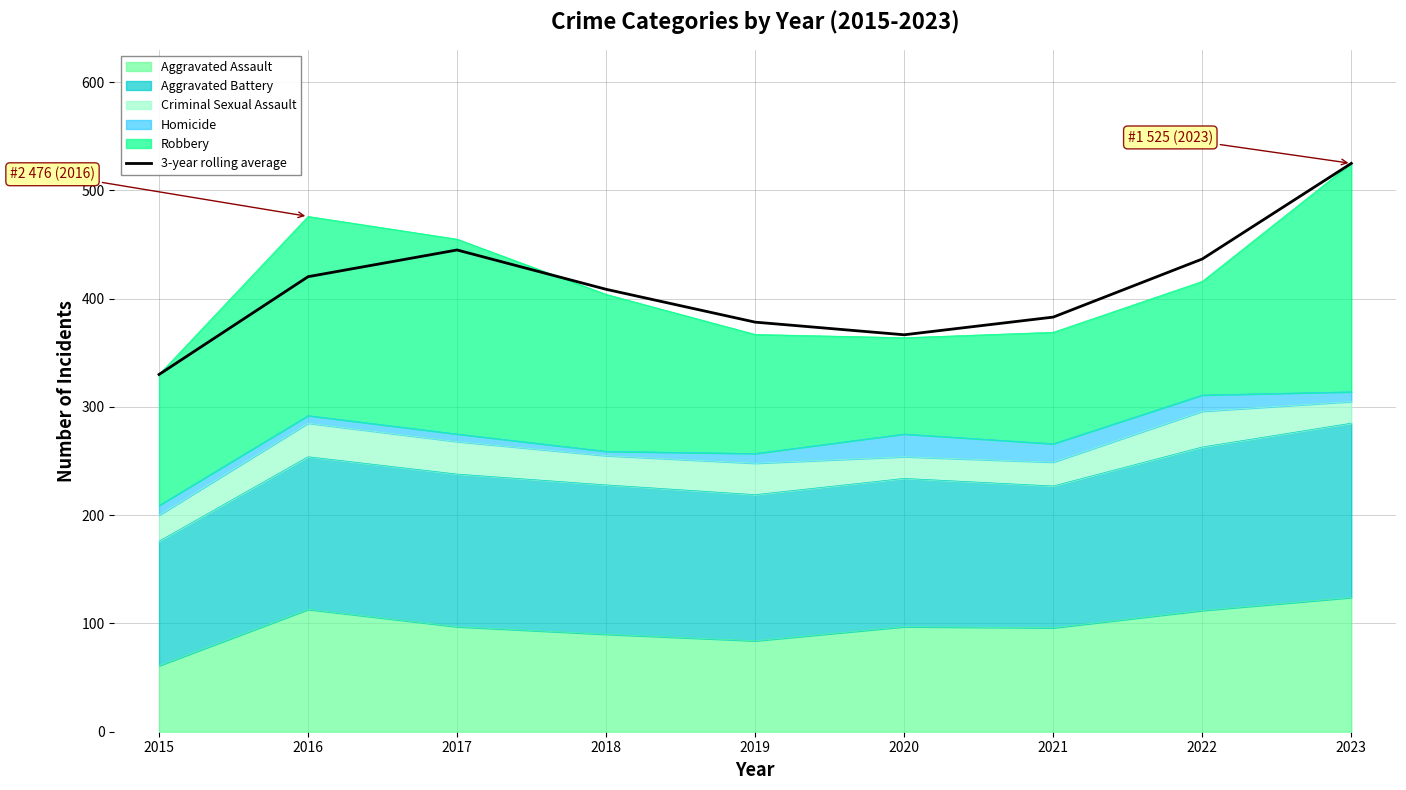

What is the sum of the values at 2020 and 2017?

811.7